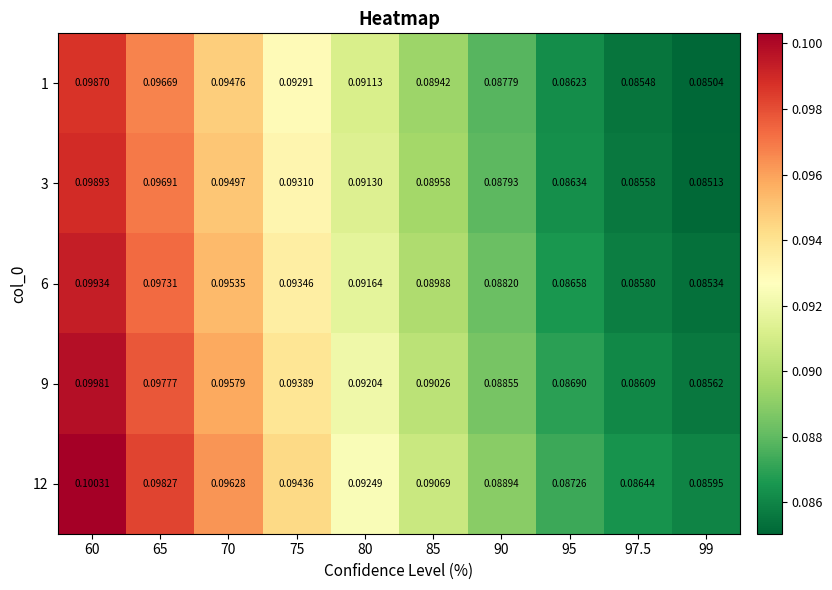

Is the value of 6 at 65 greater than the value of 1 at 80?

Yes